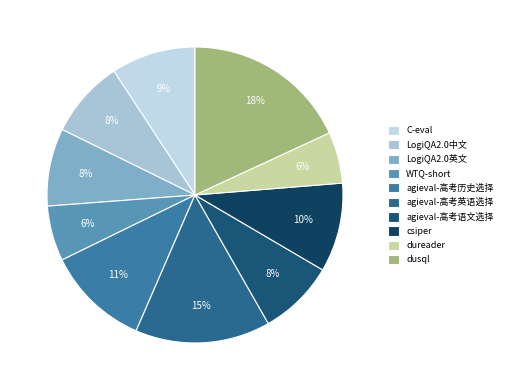

How many segments does this pie chart have?

10